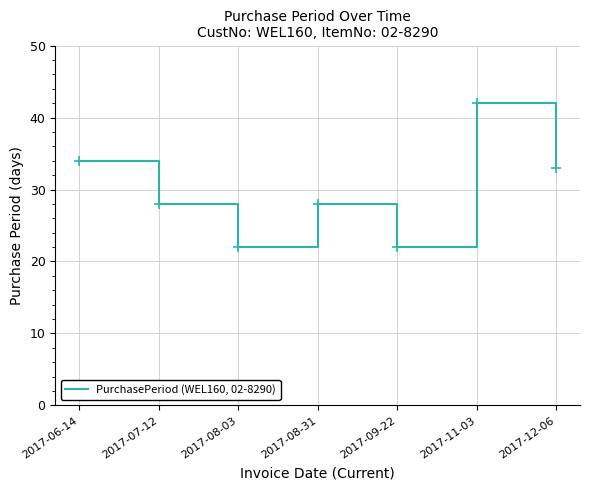

Where is the first local maximum?

2017-08-31